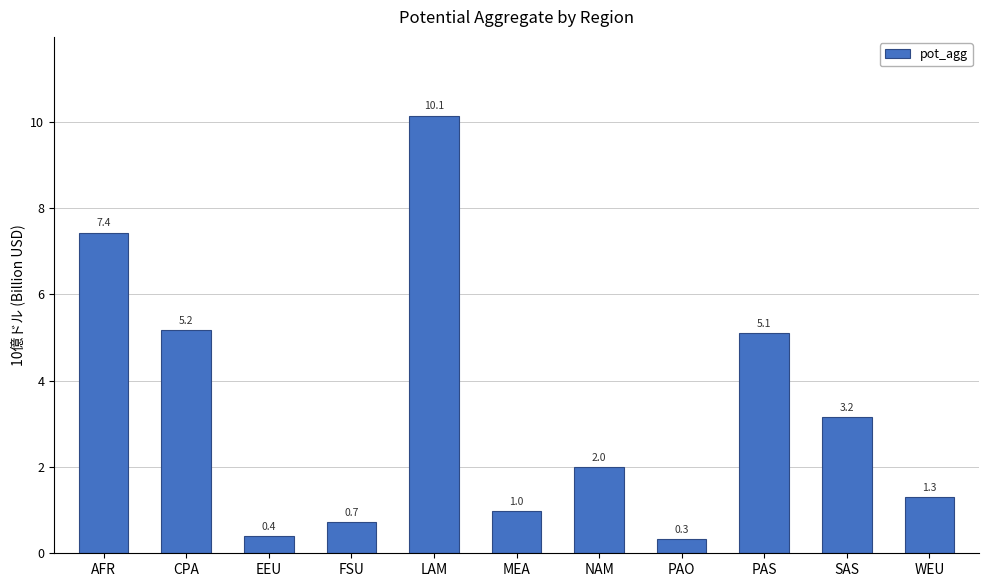

Count the number of values greater than 1.

7